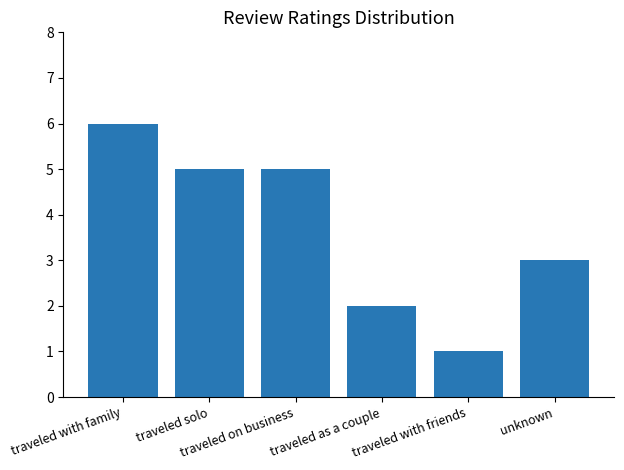

What is the average value?

4